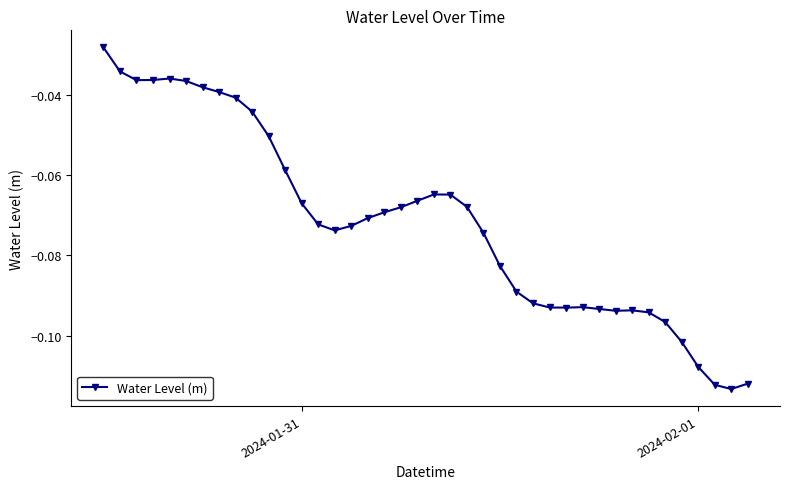

True or false: there are more than 1 points higher than both neighbors.

True